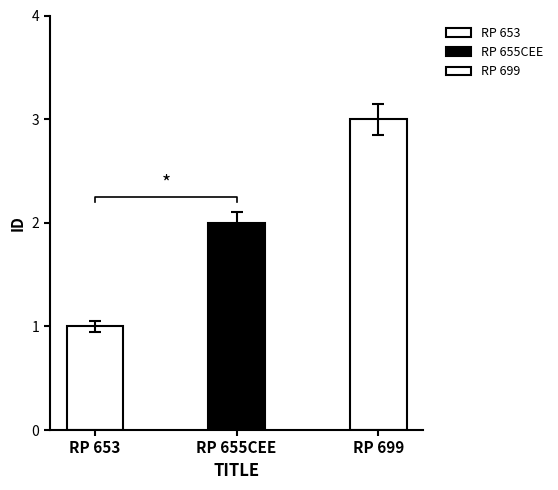

What is the label of the 3rd bar from the right?

RP 653